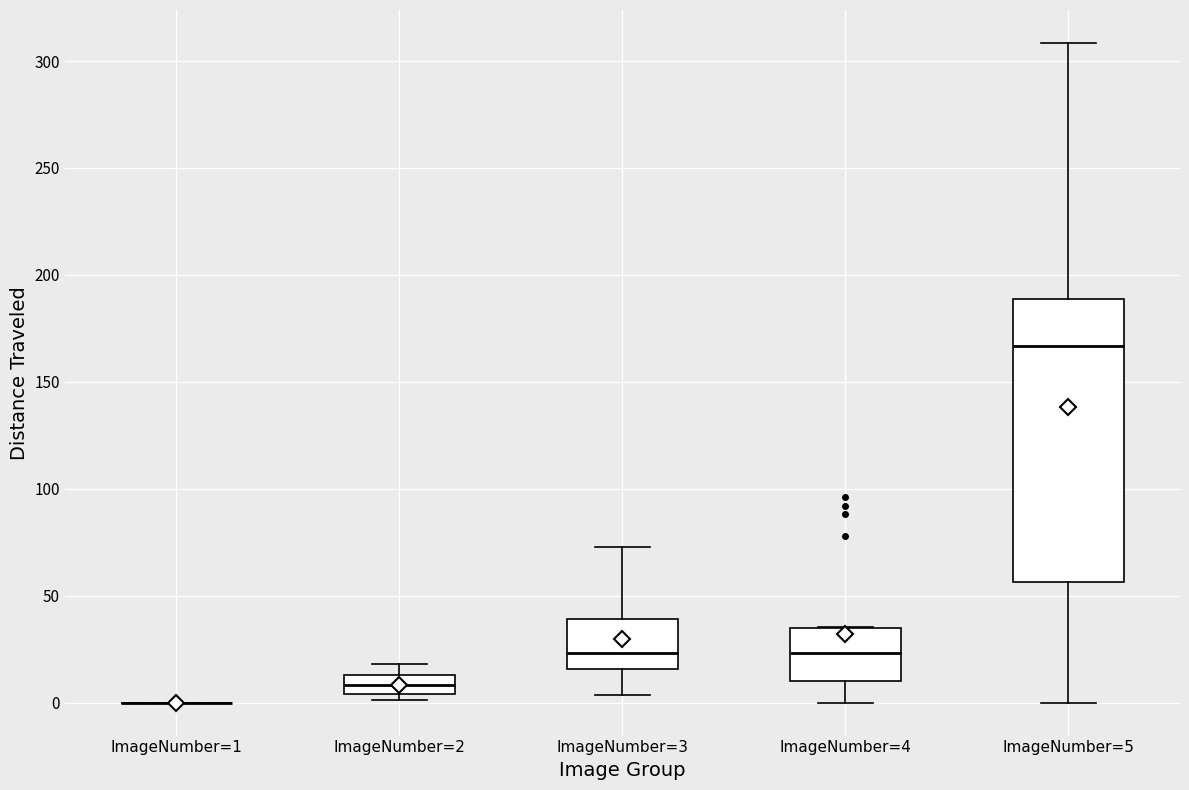

Which box is the tallest, from its lower edge to its upper edge?

ImageNumber=5